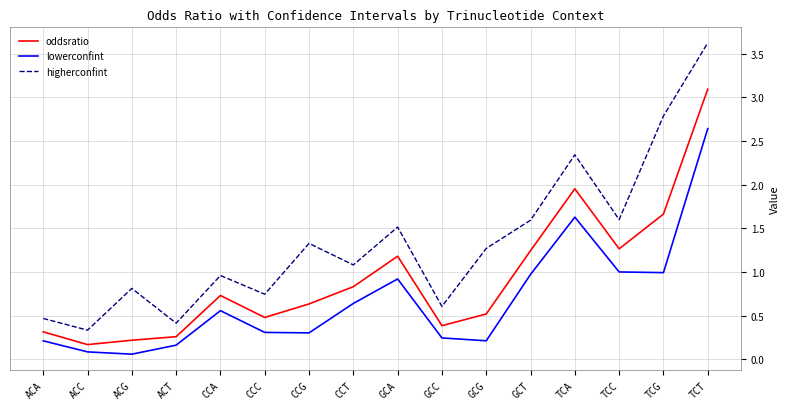

Which label corresponds to the largest value in the chart?

TCT